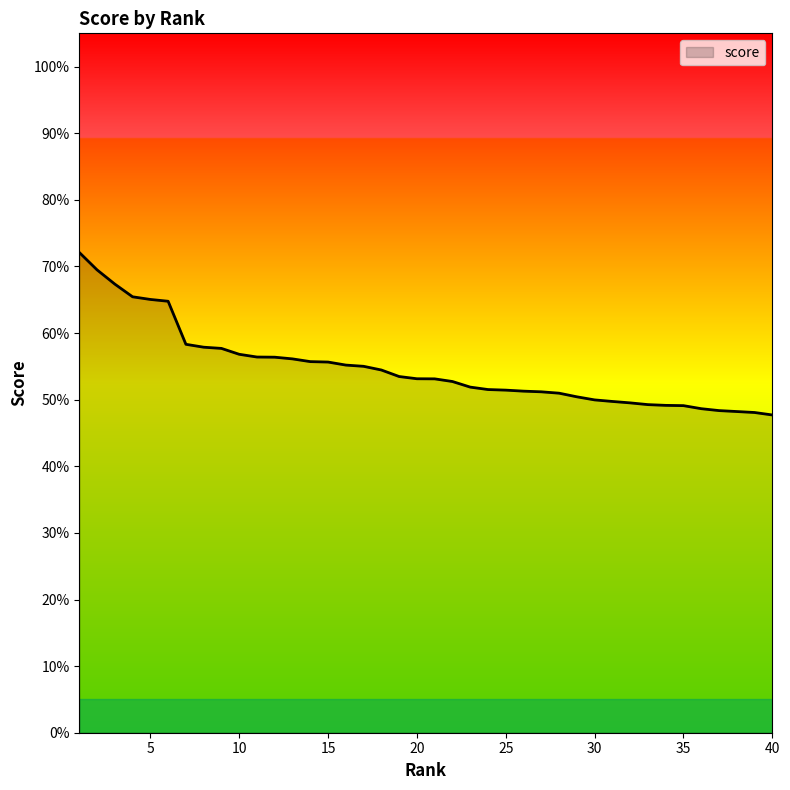

Reading left to right, extract all data points from this chart.

1=0.7	2=0.7	3=0.7	4=0.7	5=0.7	6=0.6	7=0.6	8=0.6	9=0.6	10=0.6	11=0.6	12=0.6	13=0.6	14=0.6	15=0.6	16=0.6	17=0.6	18=0.5	19=0.5	20=0.5	21=0.5	22=0.5	23=0.5	24=0.5	25=0.5	26=0.5	27=0.5	28=0.5	29=0.5	30=0.5	31=0.5	32=0.5	33=0.5	34=0.5	35=0.5	36=0.5	37=0.5	38=0.5	39=0.5	40=0.5